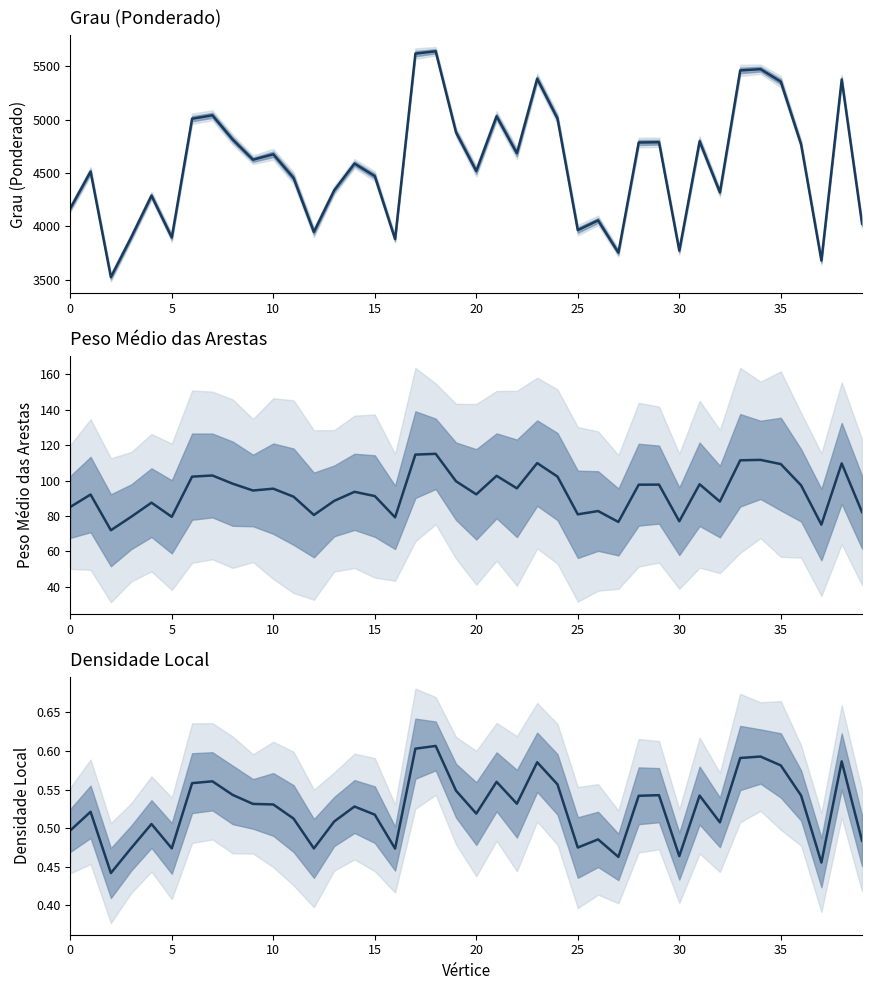

What is the sum of all Grau (Ponderado) values?

183235.3